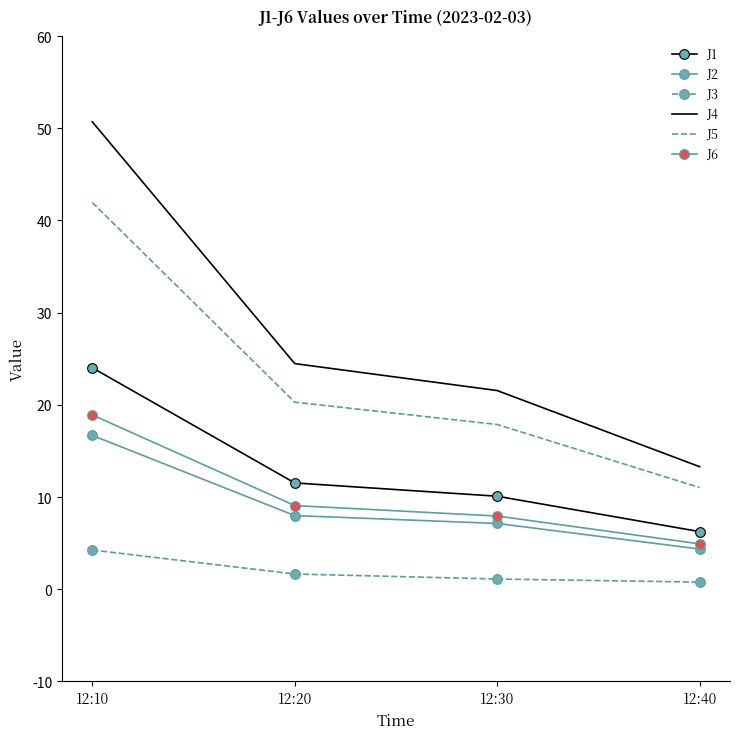

True or false: J4 and J6 intersect in this chart.

False